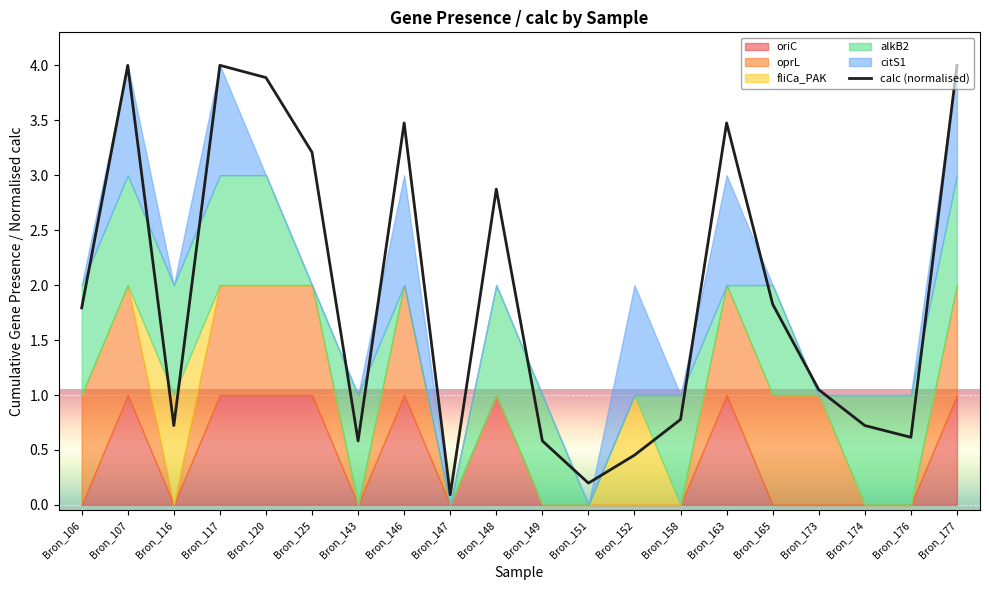

True or false: the data shows 4.0 at Bron_117.

True